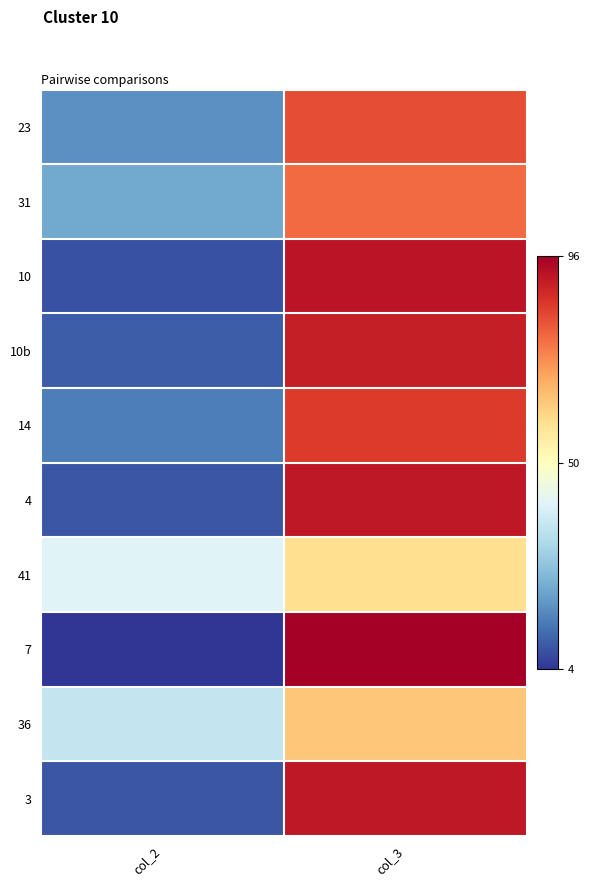

Which series has the widest spread of values?

7